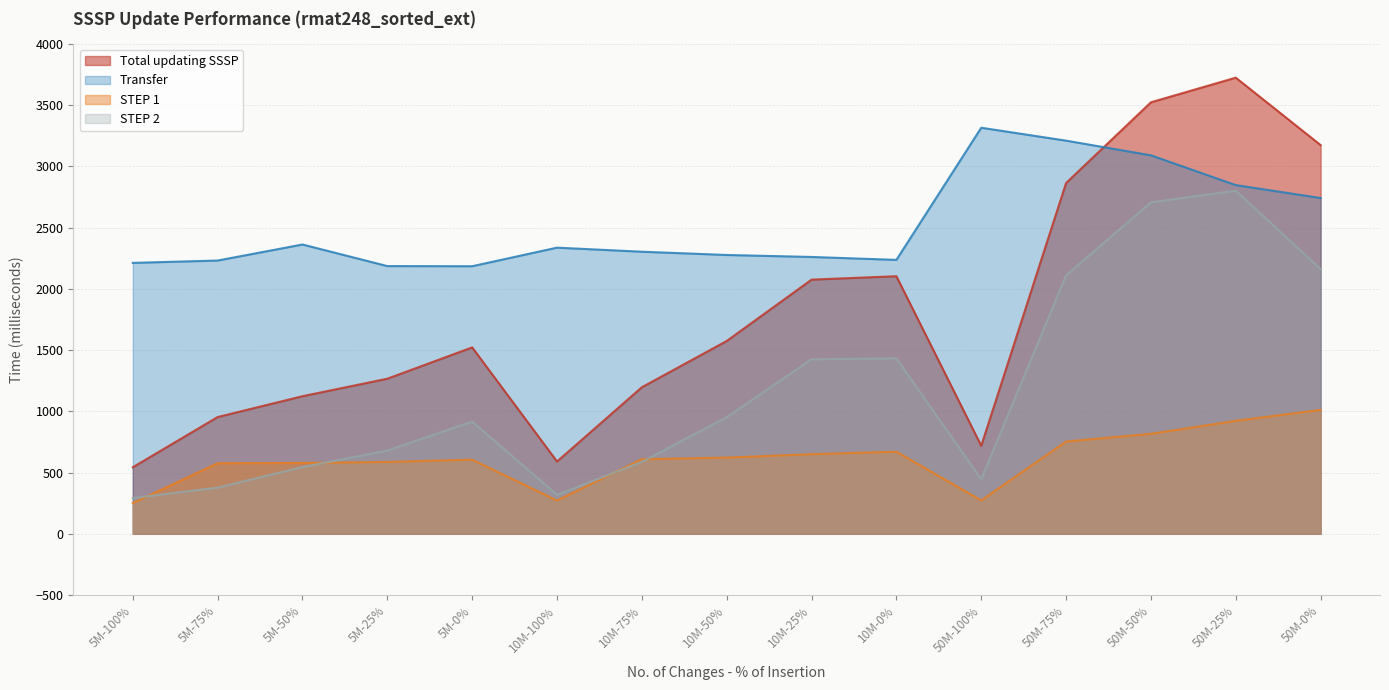

What is the value of the Total updating SSSP point at the 10th from the left?

2103.5